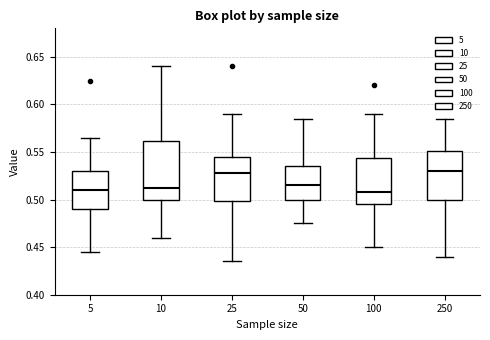

Reading left to right, transcribe this box plot: for each box, give where its median line is, the range the box spans, and where its two whiskers end, as read against the y-axis. The values are not printed on the chart, so give them approximately, as read against the axis.

5: median 0.510, box 0.490 to 0.530, whiskers 0.445 to 0.565
10: median 0.515, box 0.500 to 0.560, whiskers 0.460 to 0.640
25: median 0.530, box 0.500 to 0.545, whiskers 0.435 to 0.590
50: median 0.515, box 0.500 to 0.535, whiskers 0.475 to 0.585
100: median 0.510, box 0.495 to 0.545, whiskers 0.450 to 0.590
250: median 0.530, box 0.500 to 0.550, whiskers 0.440 to 0.585